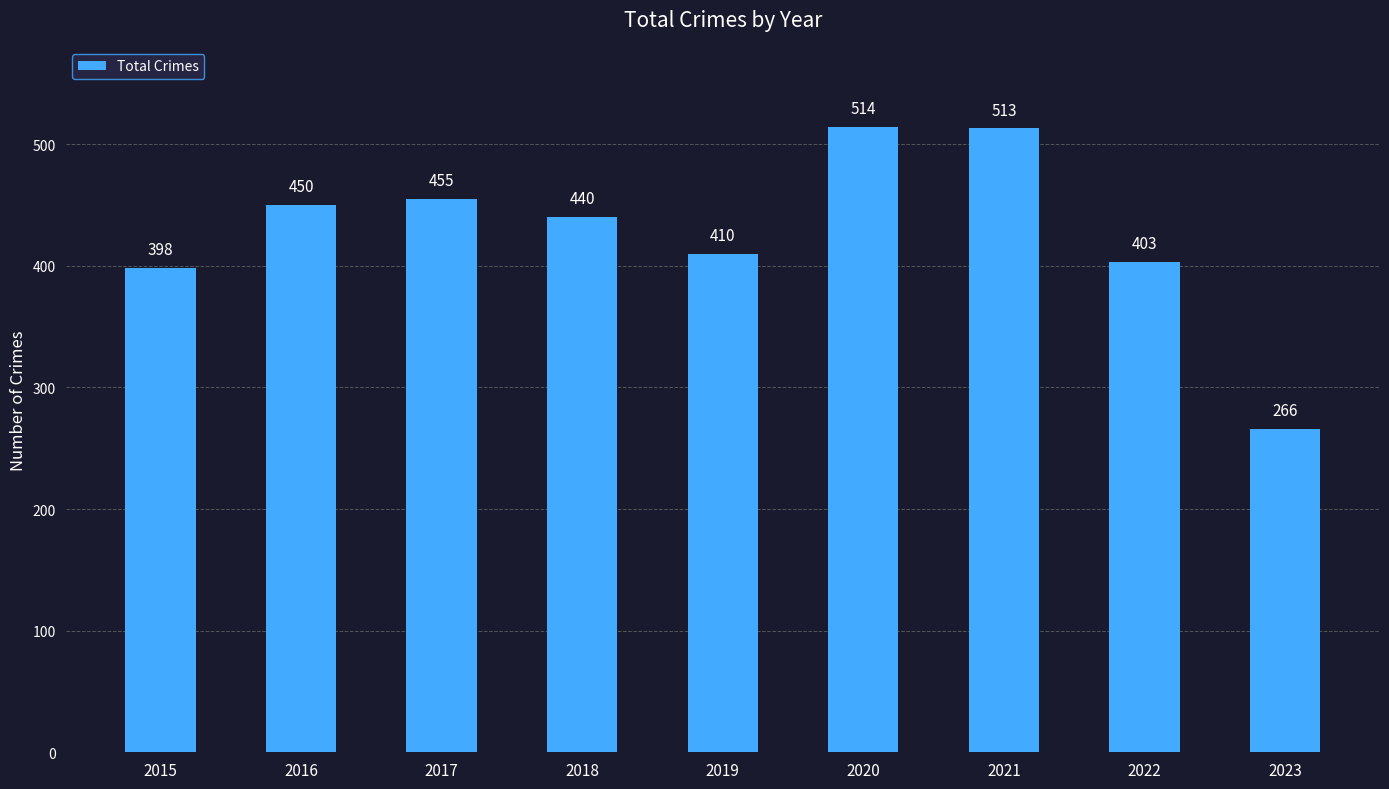

What is the sum of all values?

3849